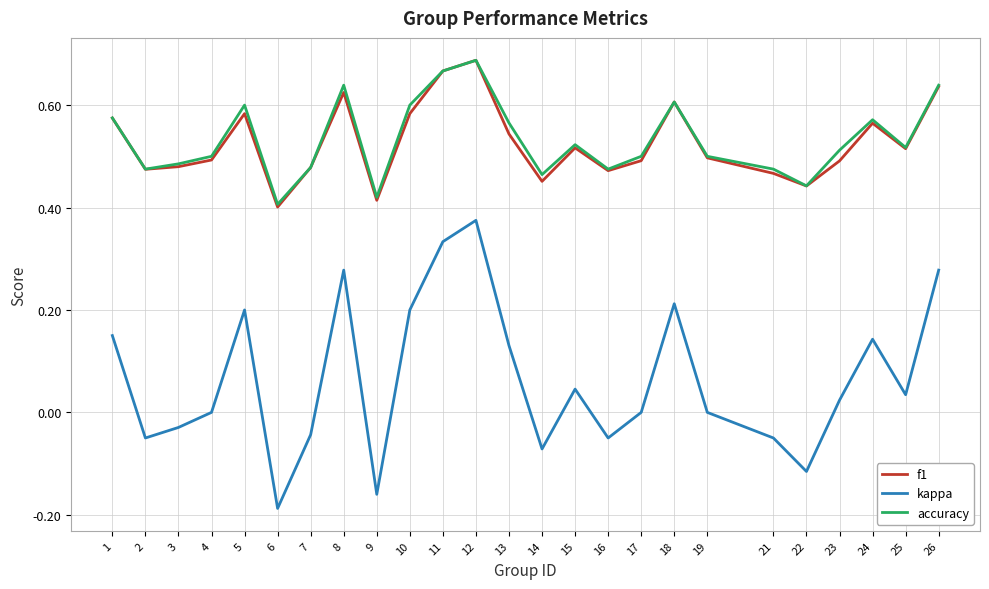

Which series changed the most between 10 and 22?

kappa